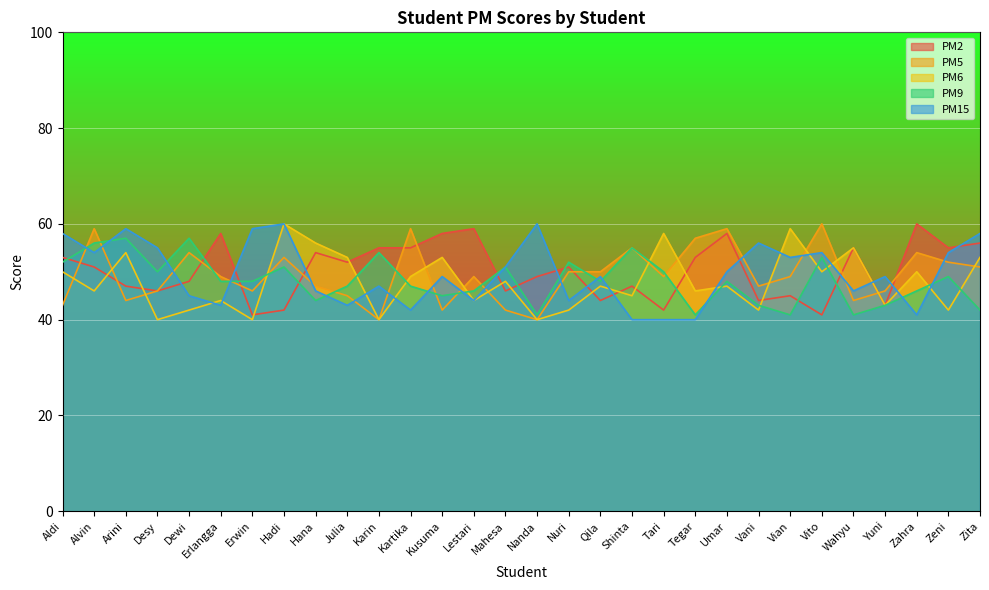

Where is the first local maximum for PM2?

Erlangga